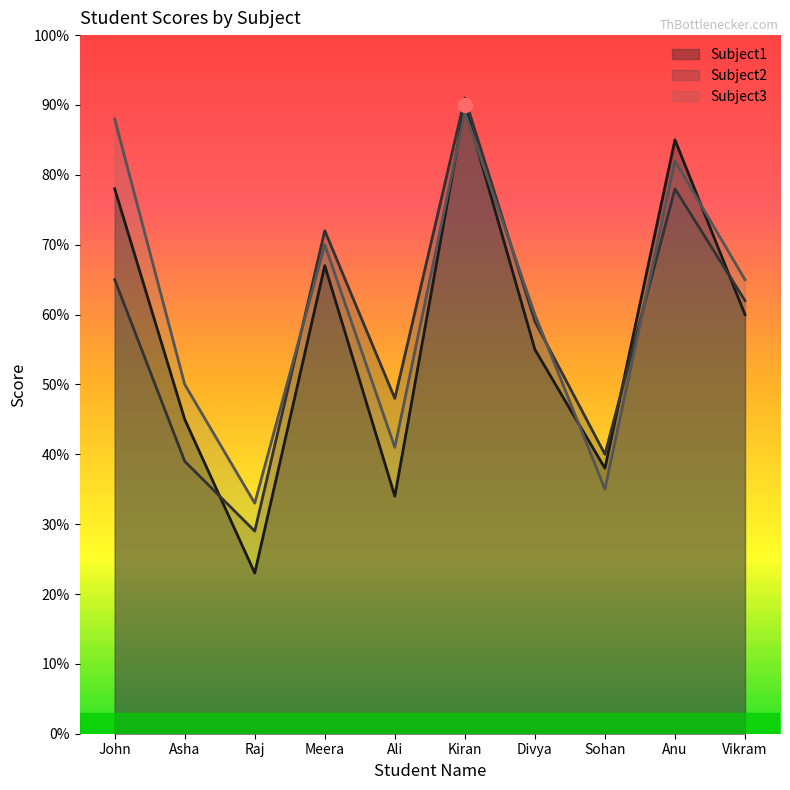

At which category is the sum across all series the highest?

Kiran